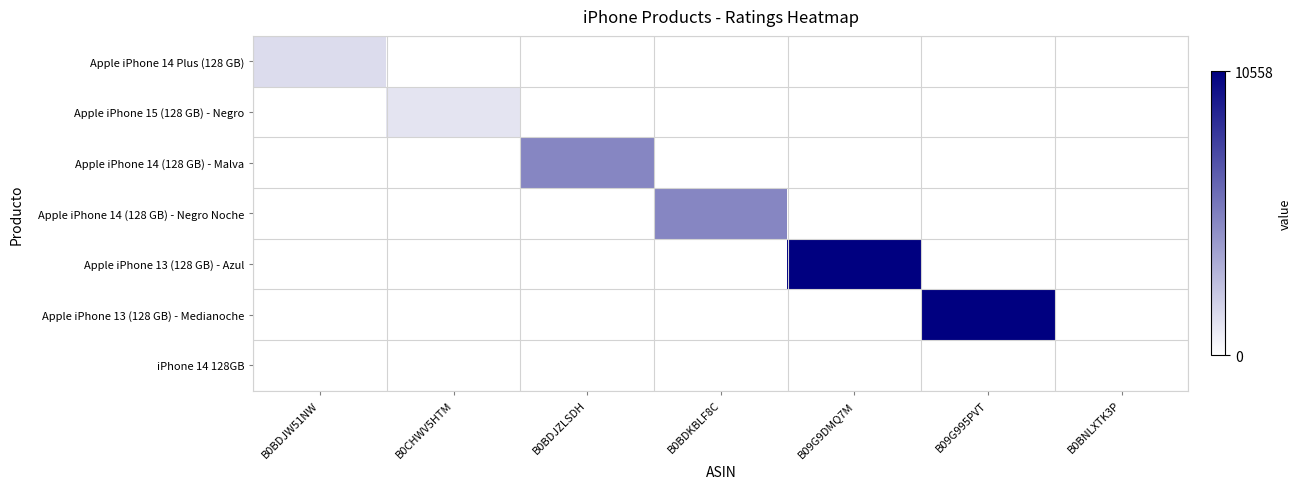

Rank the series at B0BNLXTK3P from highest to lowest value.

iPhone 14 128GB, Apple iPhone 14 Plus (128 GB), Apple iPhone 15 (128 GB) - Negro, Apple iPhone 14 (128 GB) - Malva, Apple iPhone 14 (128 GB) - Negro Noche, Apple iPhone 13 (128 GB) - Azul, Apple iPhone 13 (128 GB) - Medianoche